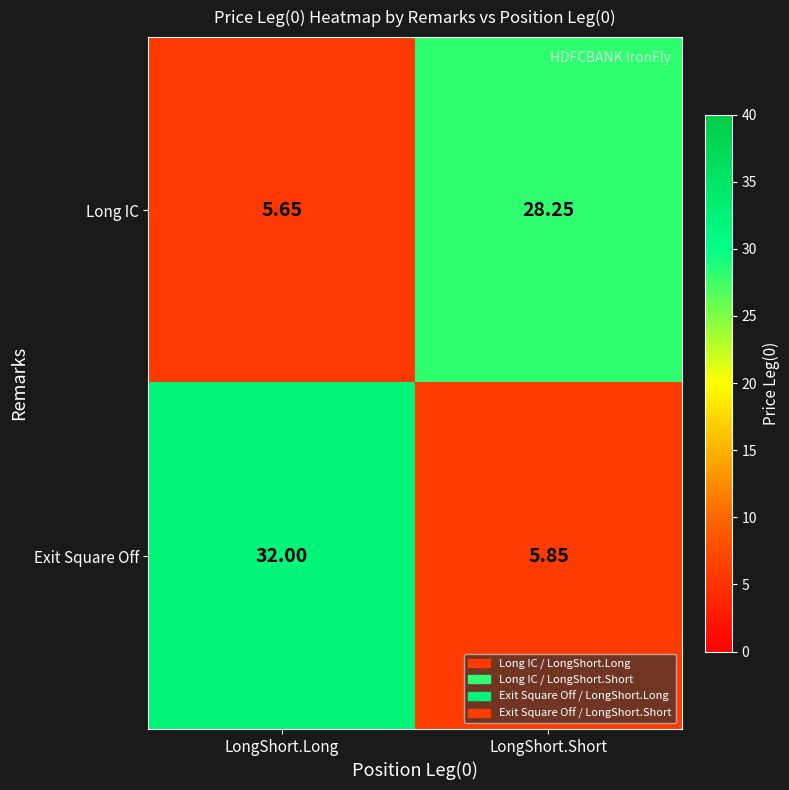

Rank the series by their maximum value, from highest to lowest.

Exit Square Off, Long IC